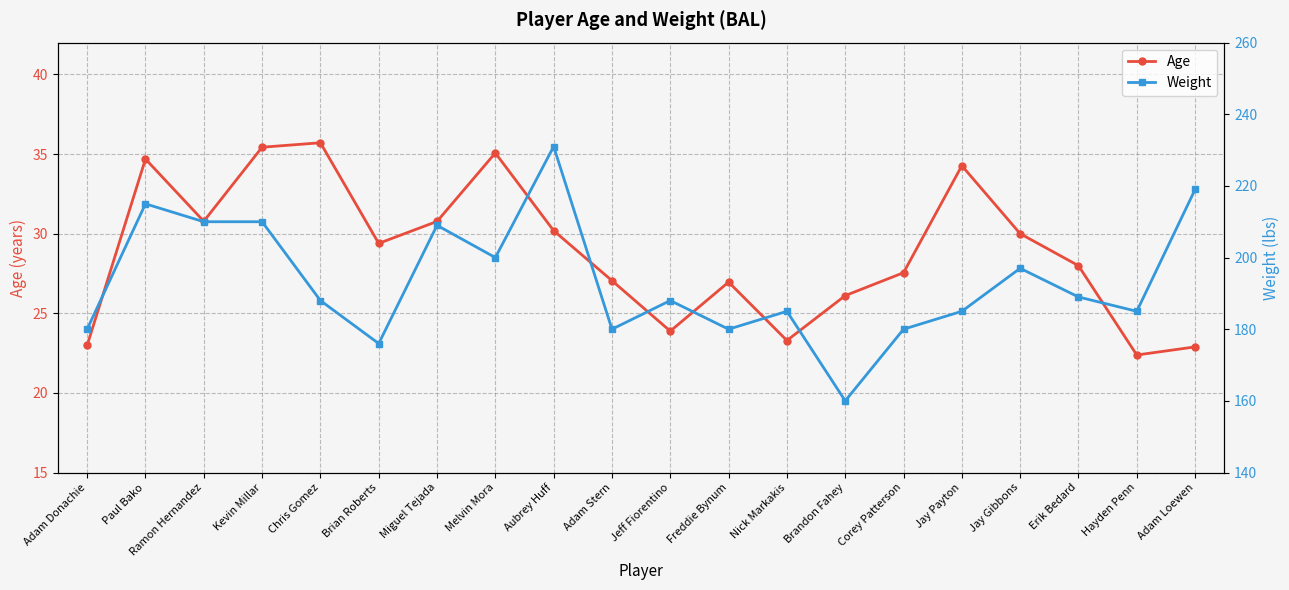

What is the label of the 12th point from the left?

Freddie Bynum